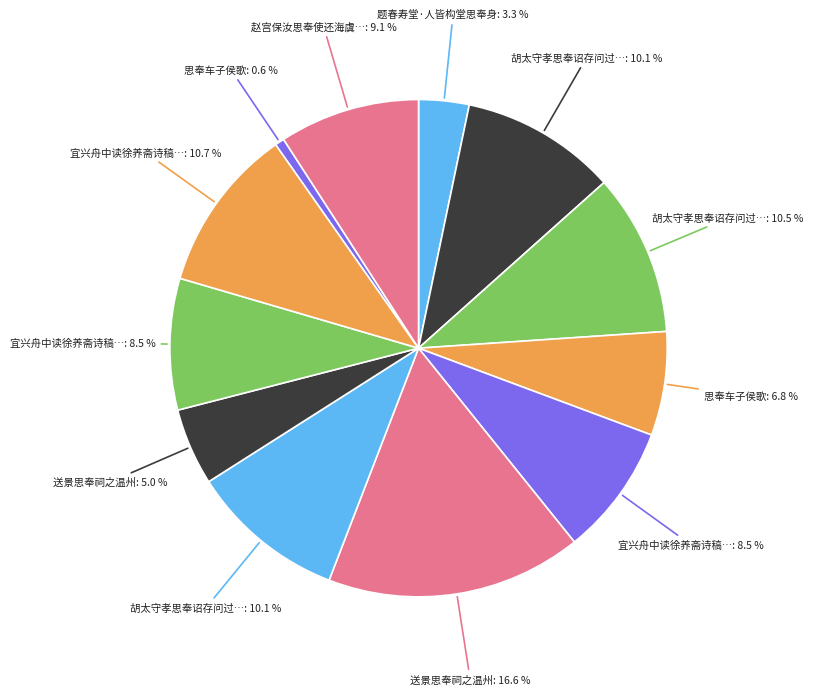

Rank the categories by value from lowest to highest.

思奉车子侯歌, 题春寿堂·人皆构堂思奉身, 送景思奉祠之温州, 思奉车子侯歌, 宜兴舟中读徐养斋诗稿因思奉别之久怅然有怀二首 其一, 宜兴舟中读徐养斋诗稿因思奉别之久怅然有怀二首 其二, 赵宫保汝思奉使还海虞余亦得归因书寄怀, 胡太守孝思奉诏存问过太湖有作次其韵 其一, 胡太守孝思奉诏存问过太湖有作次其韵 其二, 胡太守孝思奉诏存问过太湖有作次其韵, 宜兴舟中读徐养斋诗稿因思奉别之久怅然有怀二首, 送景思奉祠之温州